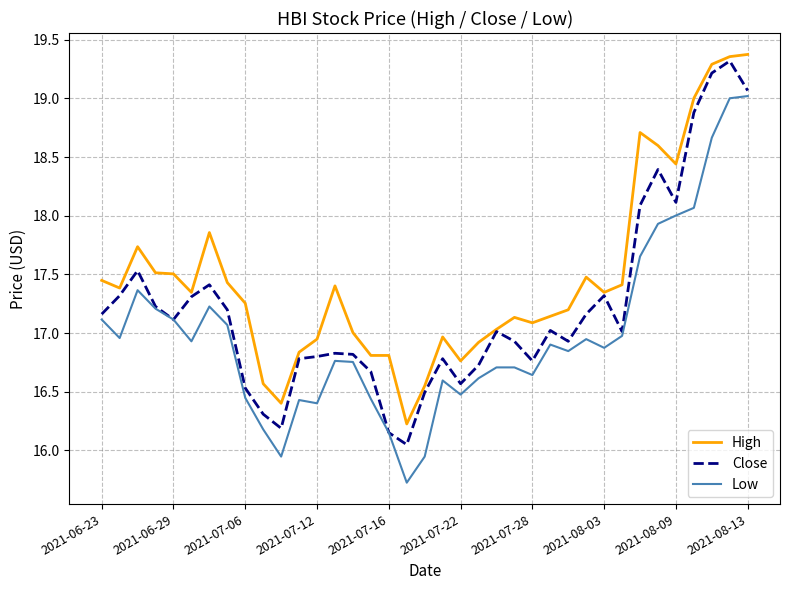

Rank the series by their average value, from highest to lowest.

High, Close, Low